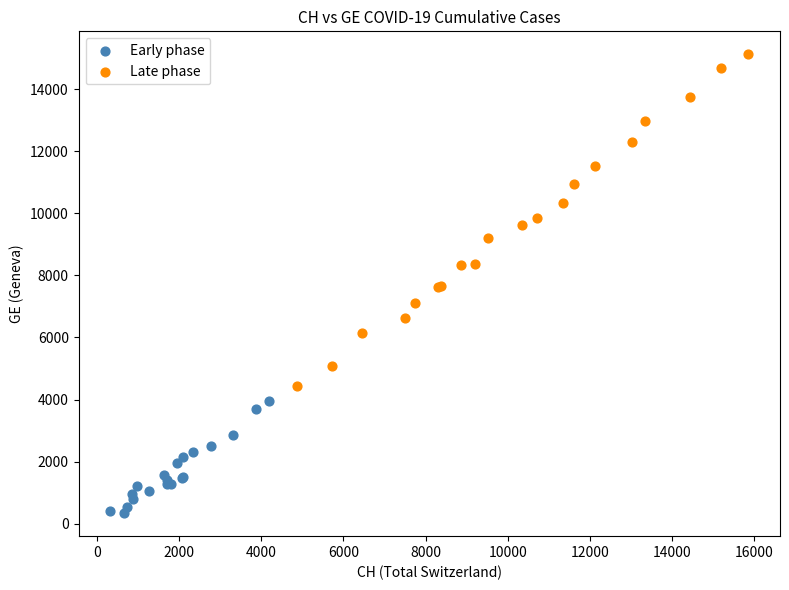

Which series has the largest Y range (max minus min)?

Late phase